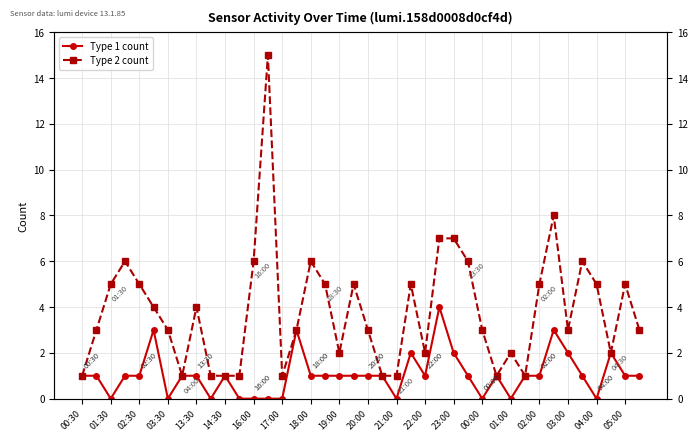

What position from the left is 03:30?

7